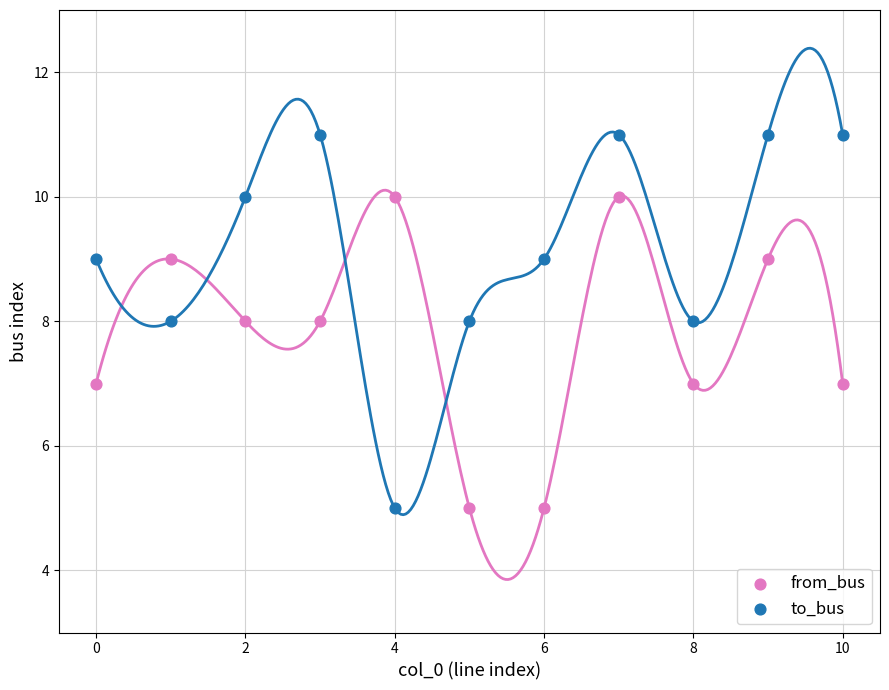

What are all the series names shown in the legend?

from_bus, to_bus